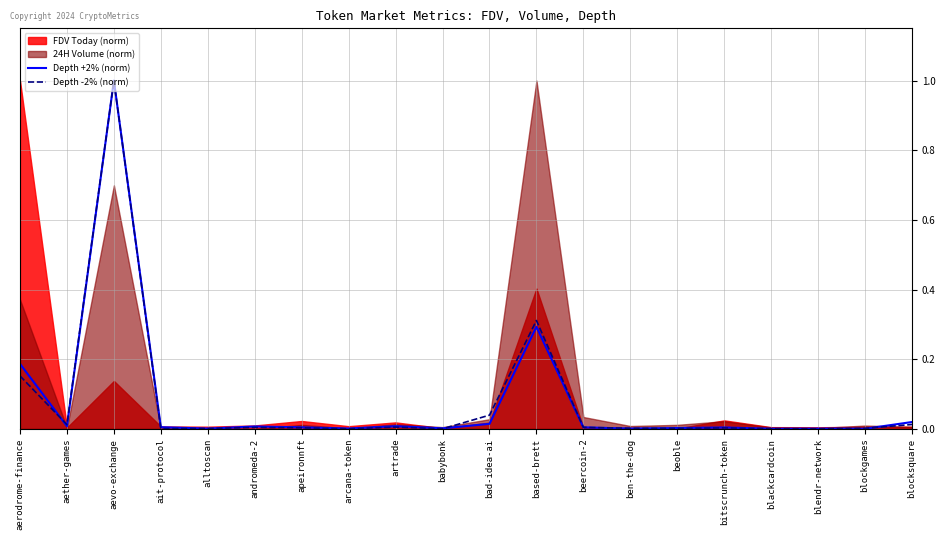

What is the difference between the maximum and minimum values in the Depth +2% (norm) series?

1.0